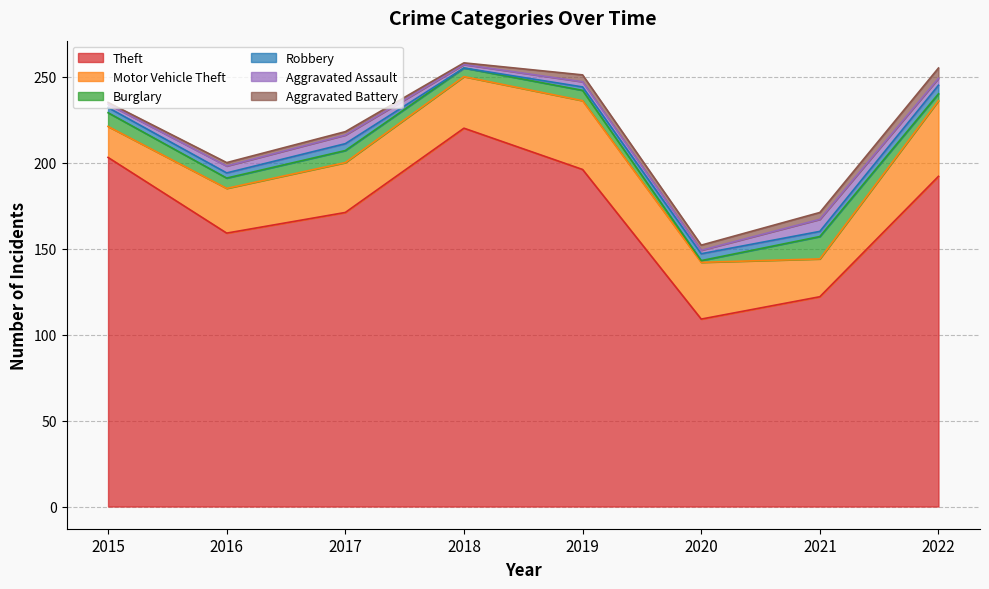

Where is the first local minimum for Aggravated Battery?

2018